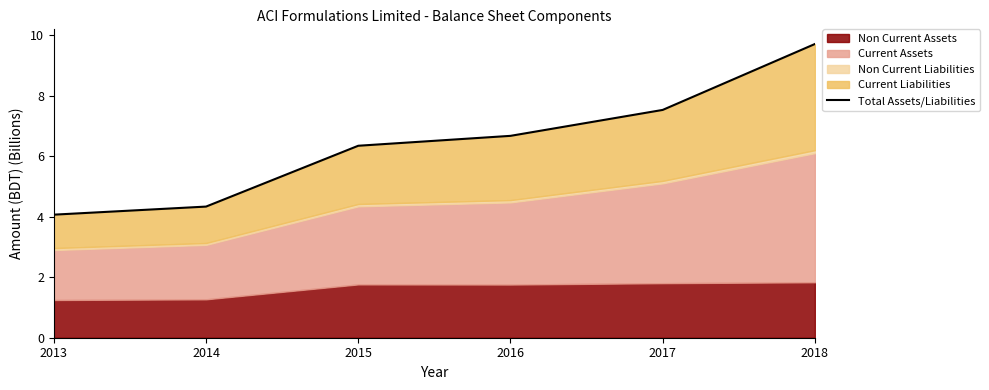

What is the difference between the second highest and second lowest values?

3.2